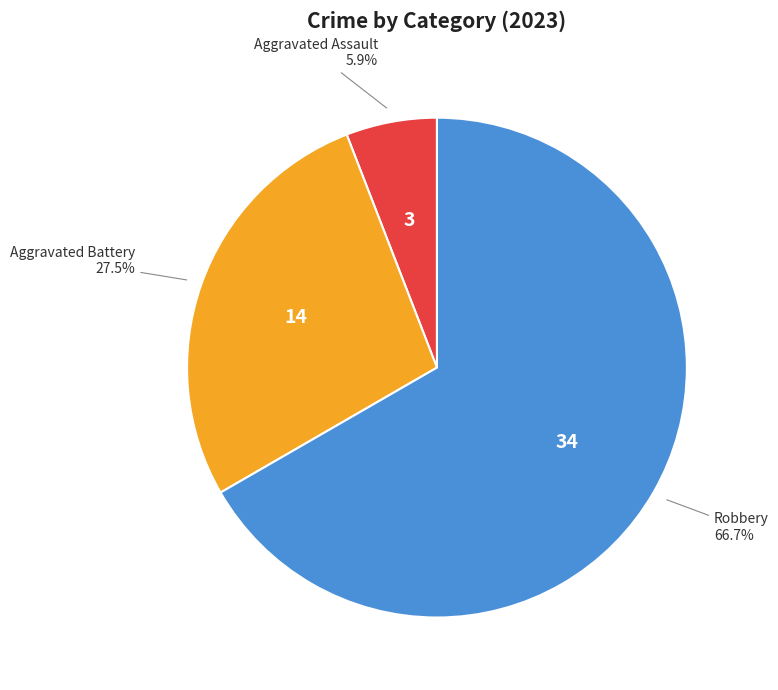

Is there any slice that represents more than half of the pie?

Yes